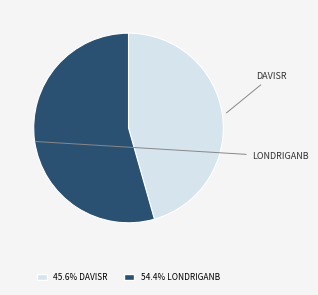

Is there any slice that represents more than half of the pie?

Yes